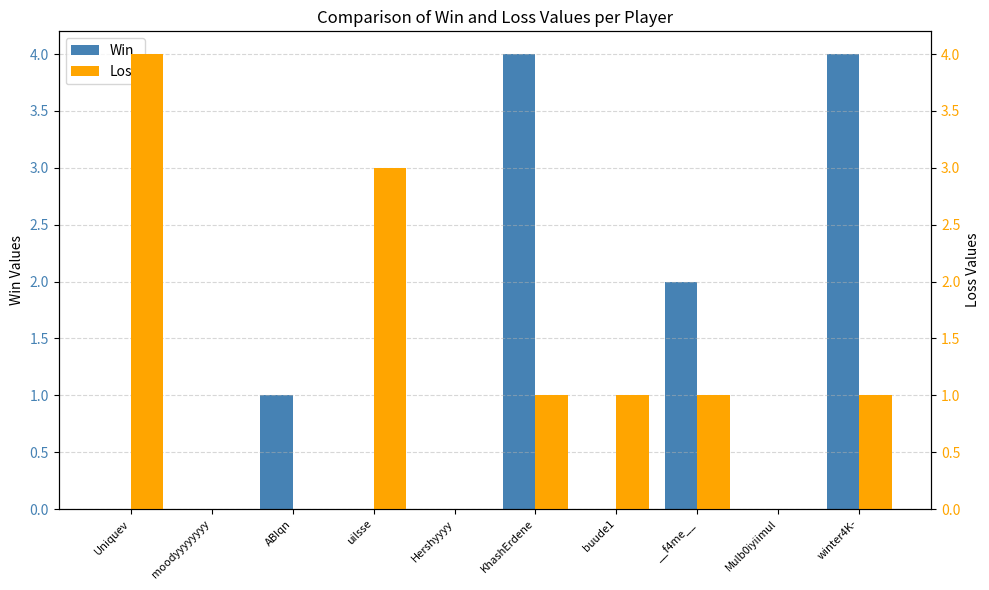

Are the bars horizontal?

No